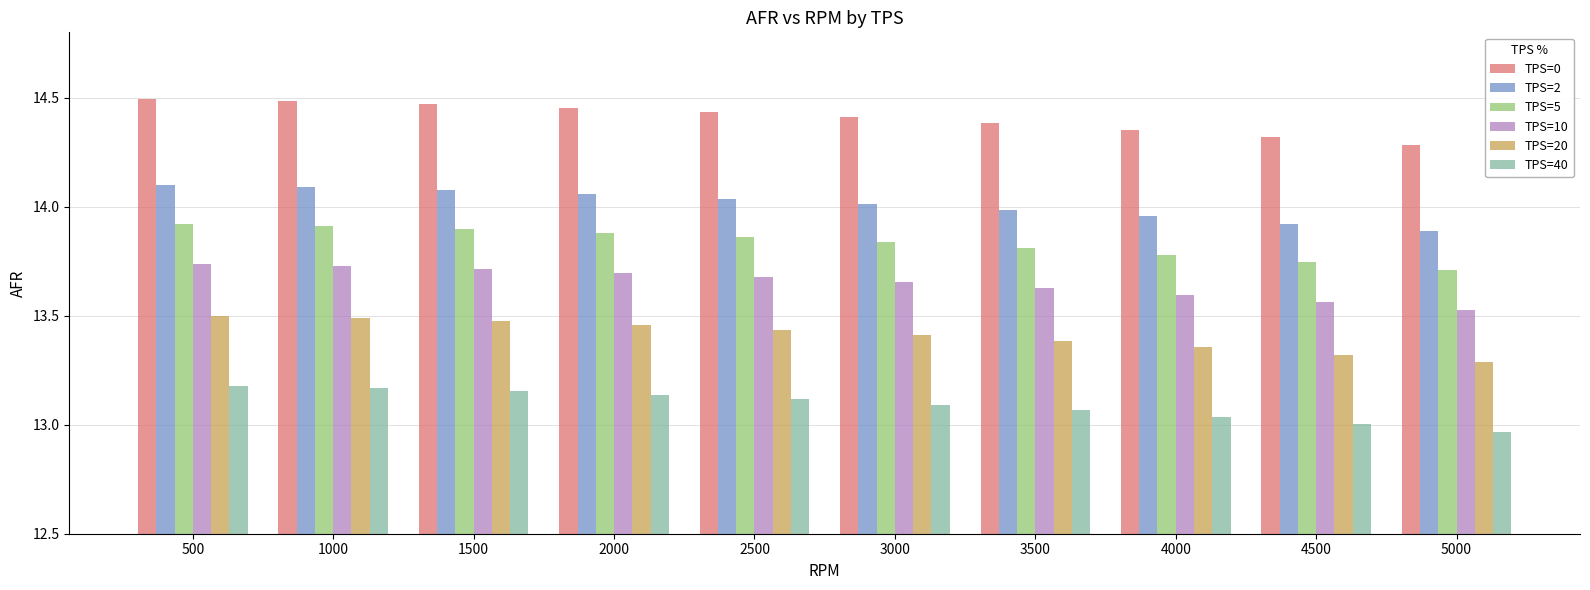

Is the value of TPS=5 at 5000 greater than the value of TPS=0 at 4500?

No